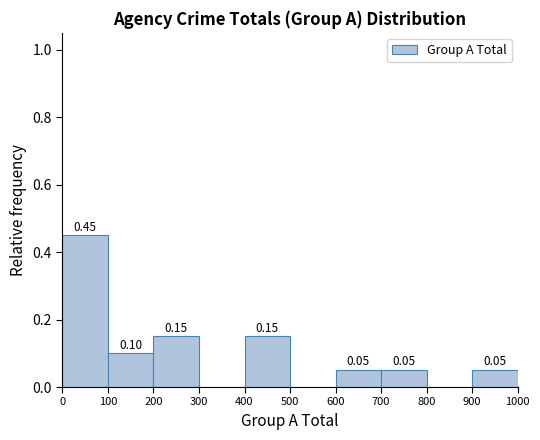

Which range on the x-axis has the tallest bar?

0 to 100